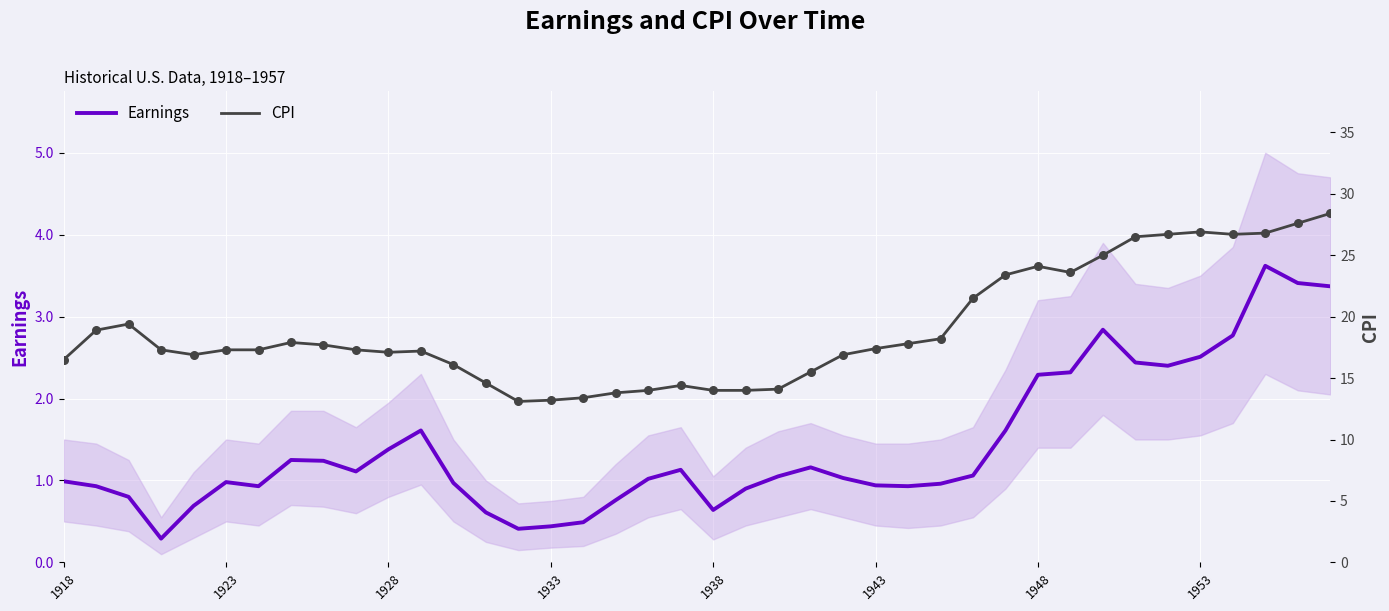

Which series contains the lowest Y value?

Earnings